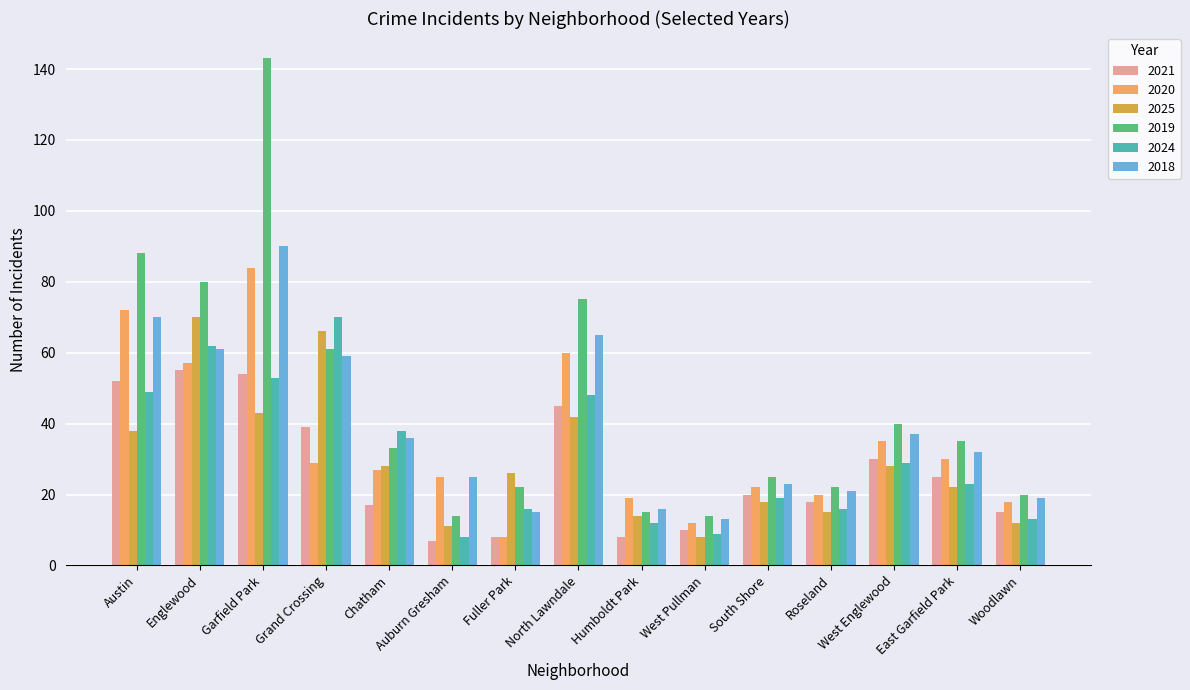

How many bars are there in each group?

6